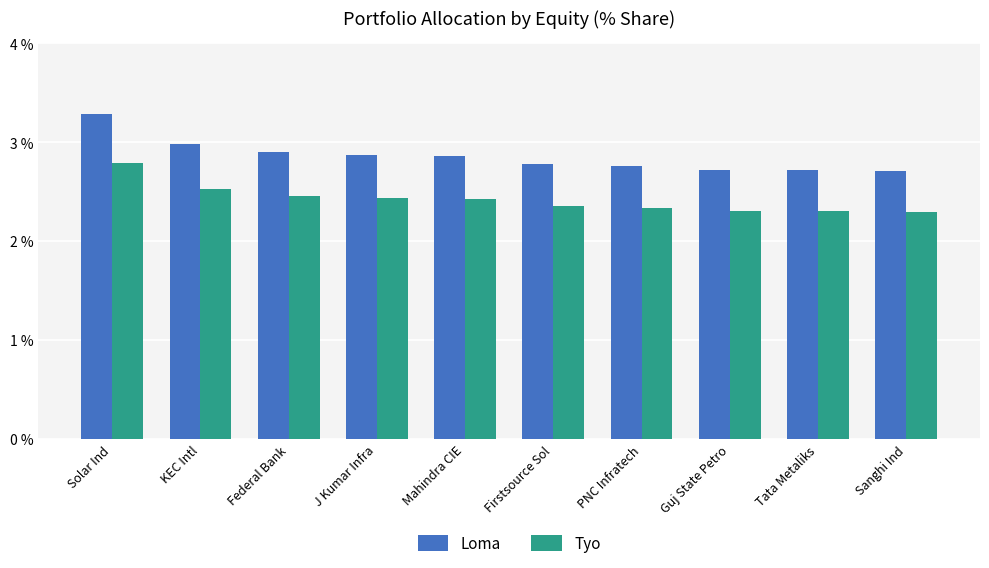

The Loma series shows 1.8 at Federal Bank. True or false?

False